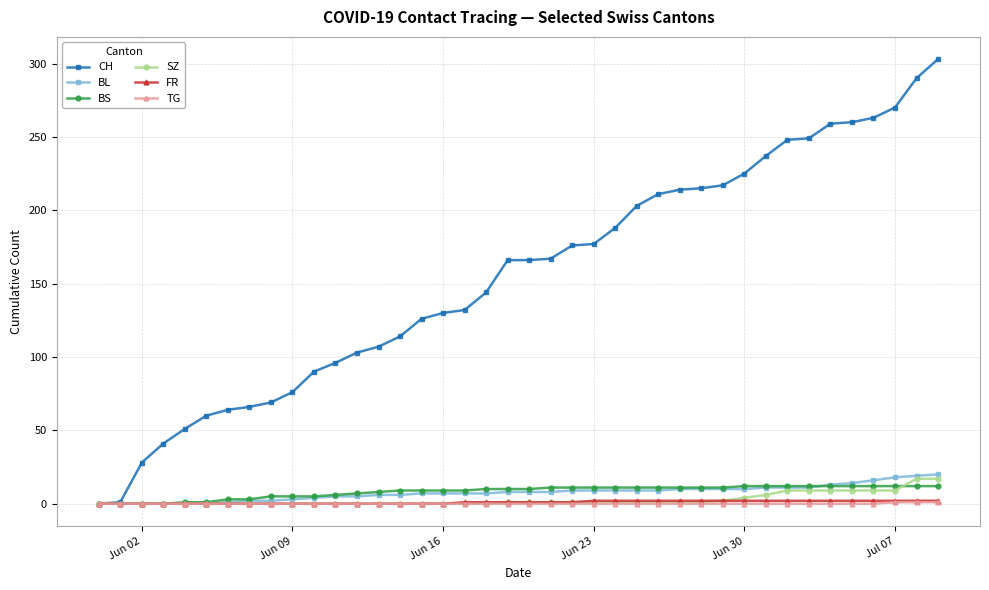

Count the number of categories in the chart.

40